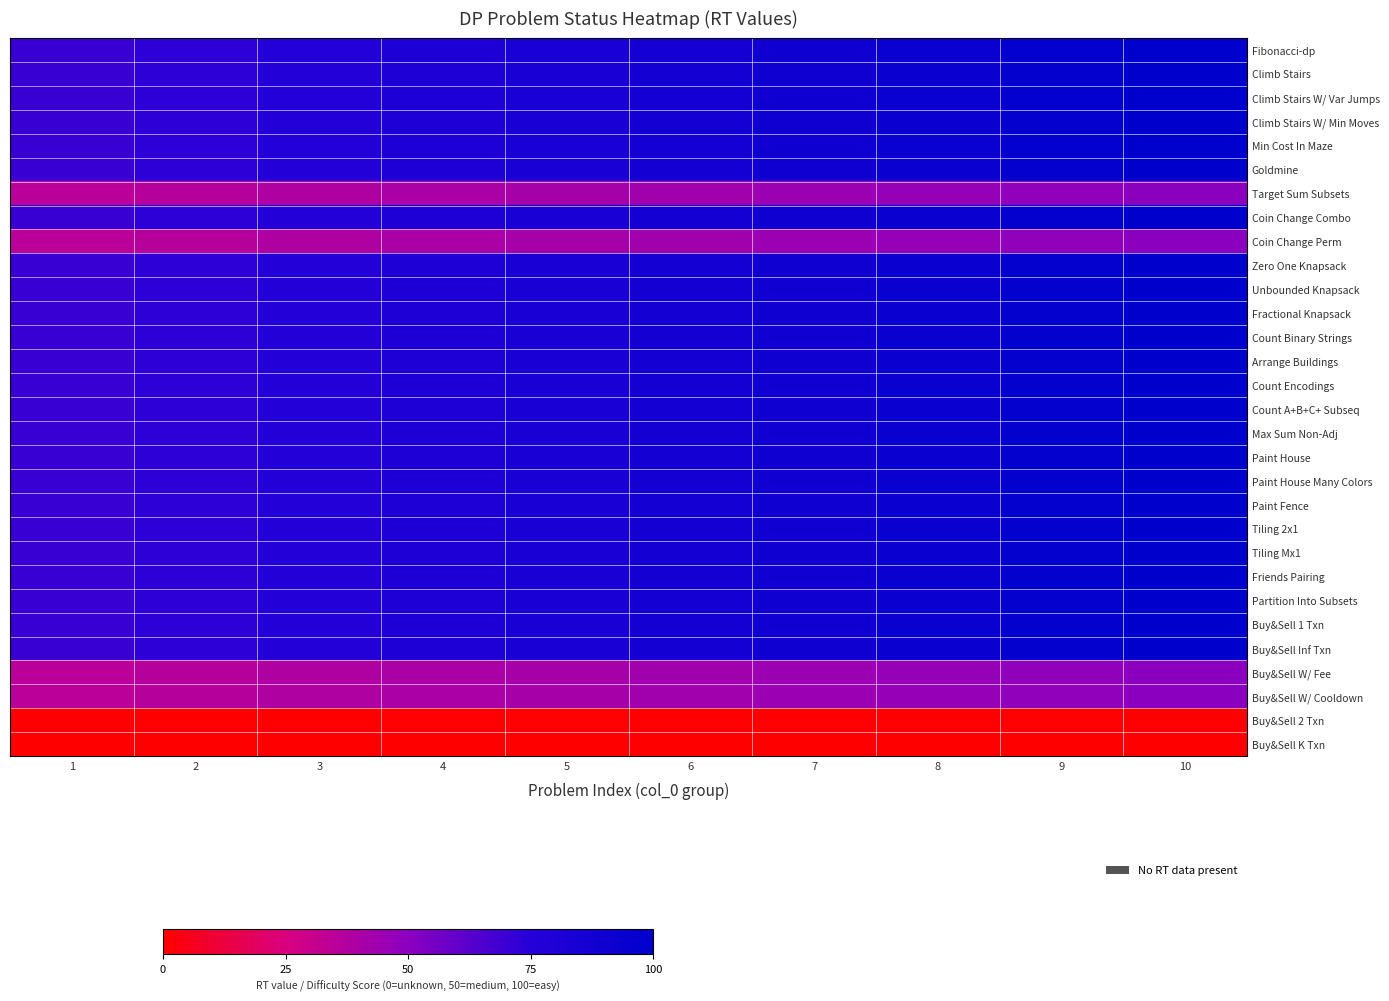

Reading left to right, extract all data points from this chart.

Fibonacci-dp: 1=70.0	2=73.3	3=76.7	4=80.0	5=83.3	6=86.7	7=90.0	8=93.3	9=96.7	10=100.0
Climb Stairs: 1=70.0	2=73.3	3=76.7	4=80.0	5=83.3	6=86.7	7=90.0	8=93.3	9=96.7	10=100.0
Climb Stairs W/ Var Jumps: 1=70.0	2=73.3	3=76.7	4=80.0	5=83.3	6=86.7	7=90.0	8=93.3	9=96.7	10=100.0
Climb Stairs W/ Min Moves: 1=70.0	2=73.3	3=76.7	4=80.0	5=83.3	6=86.7	7=90.0	8=93.3	9=96.7	10=100.0
Min Cost In Maze: 1=70.0	2=73.3	3=76.7	4=80.0	5=83.3	6=86.7	7=90.0	8=93.3	9=96.7	10=100.0
Goldmine: 1=70.0	2=73.3	3=76.7	4=80.0	5=83.3	6=86.7	7=90.0	8=93.3	9=96.7	10=100.0
Target Sum Subsets: 1=35.0	2=36.7	3=38.3	4=40.0	5=41.7	6=43.3	7=45.0	8=46.7	9=48.3	10=50.0
Coin Change Combo: 1=70.0	2=73.3	3=76.7	4=80.0	5=83.3	6=86.7	7=90.0	8=93.3	9=96.7	10=100.0
Coin Change Perm: 1=35.0	2=36.7	3=38.3	4=40.0	5=41.7	6=43.3	7=45.0	8=46.7	9=48.3	10=50.0
Zero One Knapsack: 1=70.0	2=73.3	3=76.7	4=80.0	5=83.3	6=86.7	7=90.0	8=93.3	9=96.7	10=100.0
Unbounded Knapsack: 1=70.0	2=73.3	3=76.7	4=80.0	5=83.3	6=86.7	7=90.0	8=93.3	9=96.7	10=100.0
Fractional Knapsack: 1=70.0	2=73.3	3=76.7	4=80.0	5=83.3	6=86.7	7=90.0	8=93.3	9=96.7	10=100.0
Count Binary Strings: 1=70.0	2=73.3	3=76.7	4=80.0	5=83.3	6=86.7	7=90.0	8=93.3	9=96.7	10=100.0
Arrange Buildings: 1=70.0	2=73.3	3=76.7	4=80.0	5=83.3	6=86.7	7=90.0	8=93.3	9=96.7	10=100.0
Count Encodings: 1=70.0	2=73.3	3=76.7	4=80.0	5=83.3	6=86.7	7=90.0	8=93.3	9=96.7	10=100.0
Count A+B+C+ Subseq: 1=70.0	2=73.3	3=76.7	4=80.0	5=83.3	6=86.7	7=90.0	8=93.3	9=96.7	10=100.0
Max Sum Non-Adj: 1=70.0	2=73.3	3=76.7	4=80.0	5=83.3	6=86.7	7=90.0	8=93.3	9=96.7	10=100.0
Paint House: 1=70.0	2=73.3	3=76.7	4=80.0	5=83.3	6=86.7	7=90.0	8=93.3	9=96.7	10=100.0
Paint House Many Colors: 1=70.0	2=73.3	3=76.7	4=80.0	5=83.3	6=86.7	7=90.0	8=93.3	9=96.7	10=100.0
Paint Fence: 1=70.0	2=73.3	3=76.7	4=80.0	5=83.3	6=86.7	7=90.0	8=93.3	9=96.7	10=100.0
Tiling 2x1: 1=70.0	2=73.3	3=76.7	4=80.0	5=83.3	6=86.7	7=90.0	8=93.3	9=96.7	10=100.0
Tiling Mx1: 1=70.0	2=73.3	3=76.7	4=80.0	5=83.3	6=86.7	7=90.0	8=93.3	9=96.7	10=100.0
Friends Pairing: 1=70.0	2=73.3	3=76.7	4=80.0	5=83.3	6=86.7	7=90.0	8=93.3	9=96.7	10=100.0
Partition Into Subsets: 1=70.0	2=73.3	3=76.7	4=80.0	5=83.3	6=86.7	7=90.0	8=93.3	9=96.7	10=100.0
Buy&Sell 1 Txn: 1=70.0	2=73.3	3=76.7	4=80.0	5=83.3	6=86.7	7=90.0	8=93.3	9=96.7	10=100.0
Buy&Sell Inf Txn: 1=70.0	2=73.3	3=76.7	4=80.0	5=83.3	6=86.7	7=90.0	8=93.3	9=96.7	10=100.0
Buy&Sell W/ Fee: 1=35.0	2=36.7	3=38.3	4=40.0	5=41.7	6=43.3	7=45.0	8=46.7	9=48.3	10=50.0
Buy&Sell W/ Cooldown: 1=35.0	2=36.7	3=38.3	4=40.0	5=41.7	6=43.3	7=45.0	8=46.7	9=48.3	10=50.0
Buy&Sell 2 Txn: 1=0.0	2=0.0	3=0.0	4=0.0	5=0.0	6=0.0	7=0.0	8=0.0	9=0.0	10=0.0
Buy&Sell K Txn: 1=0.0	2=0.0	3=0.0	4=0.0	5=0.0	6=0.0	7=0.0	8=0.0	9=0.0	10=0.0